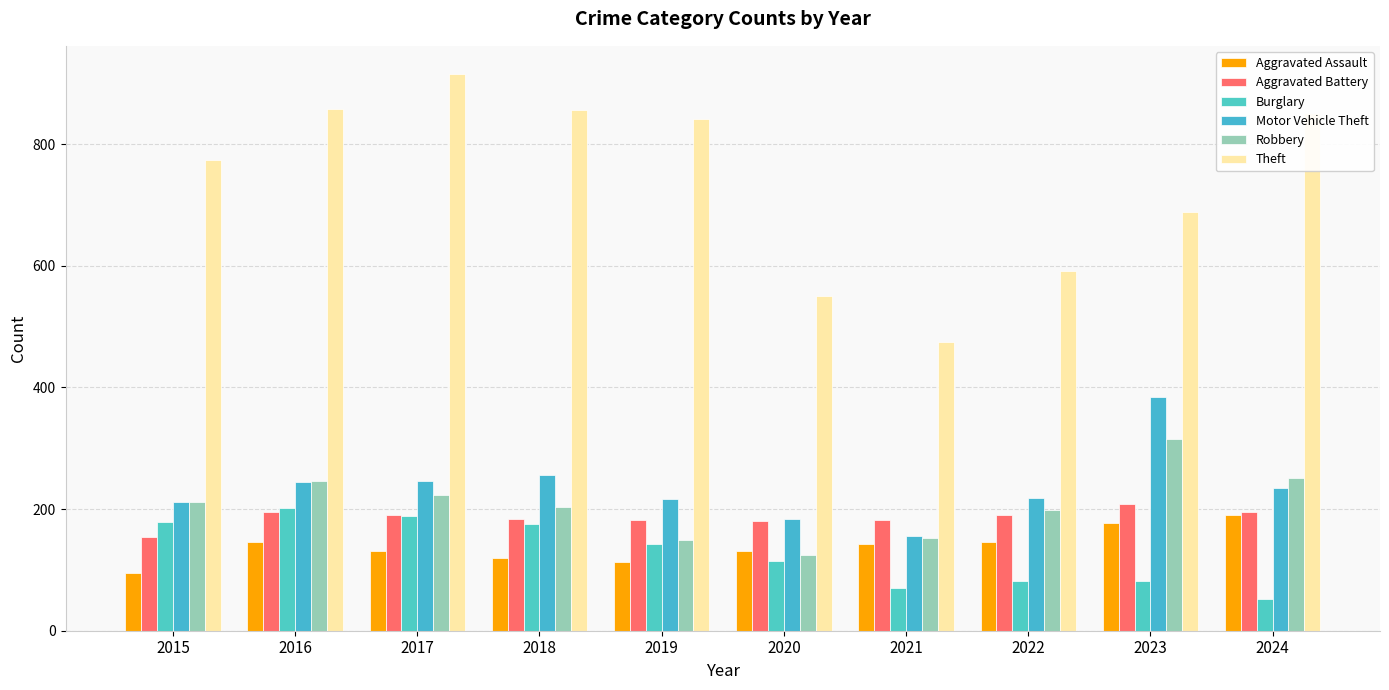

What value does the Robbery series have at 2015?

212